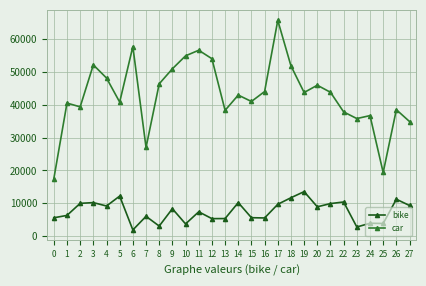

Rank the series by their maximum value, from lowest to highest.

bike, car